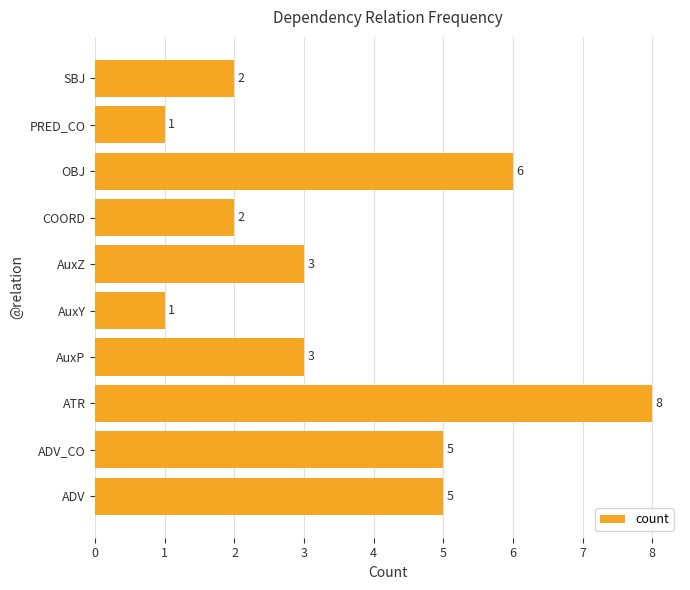

Count the values in the range 2 to 5.

6